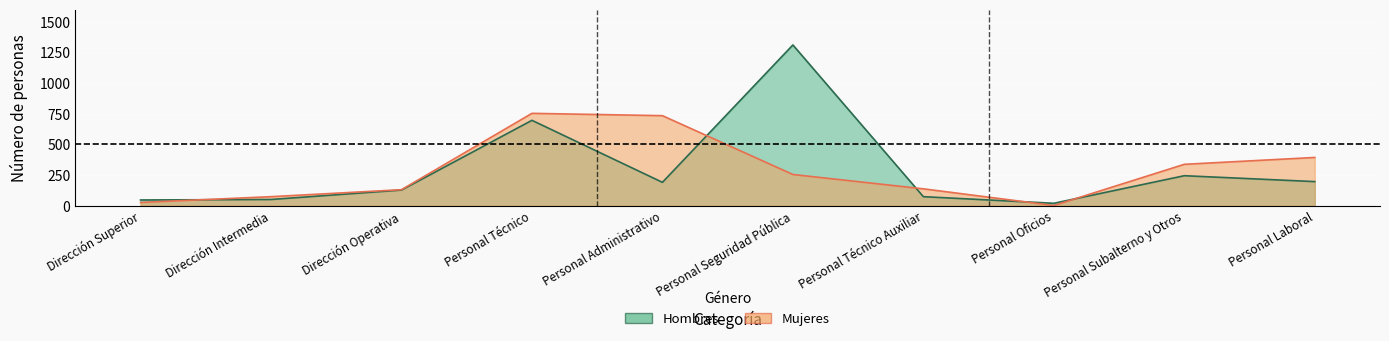

Reading left to right, transcribe all the data shown in this chart.

Hombres: Dirección Superior=47	Dirección Intermedia=51	Dirección Operativa=128	Personal Técnico=697	Personal Administrativo=191	Personal Seguridad Pública=1312	Personal Técnico Auxiliar=74	Personal Oficios=20	Personal Subalterno y Otros=245	Personal Laboral=197
Mujeres: Dirección Superior=27	Dirección Intermedia=74	Dirección Operativa=131	Personal Técnico=754	Personal Administrativo=735	Personal Seguridad Pública=255	Personal Técnico Auxiliar=138	Personal Oficios=2	Personal Subalterno y Otros=338	Personal Laboral=394